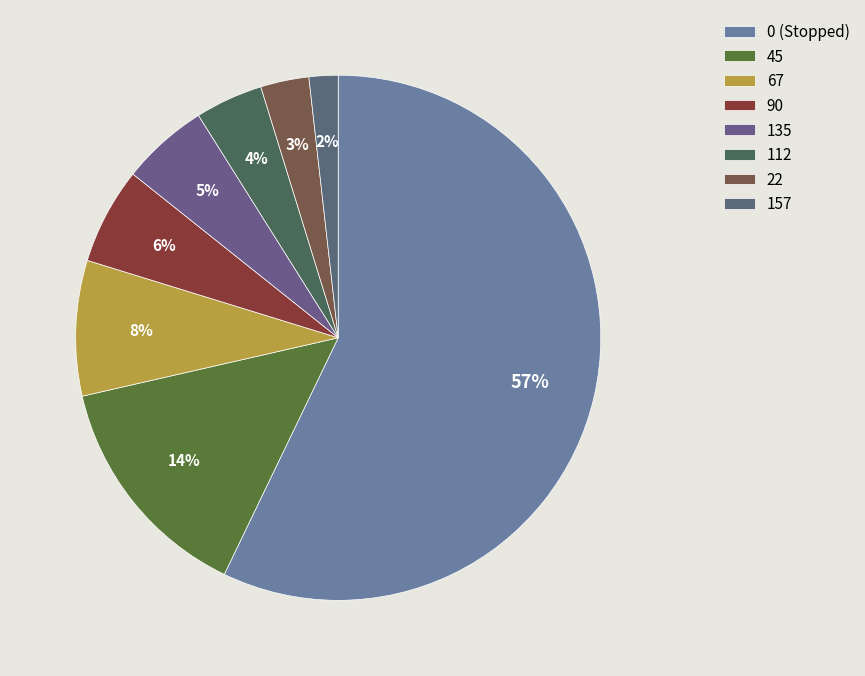

Count the number of slices in the pie.

8